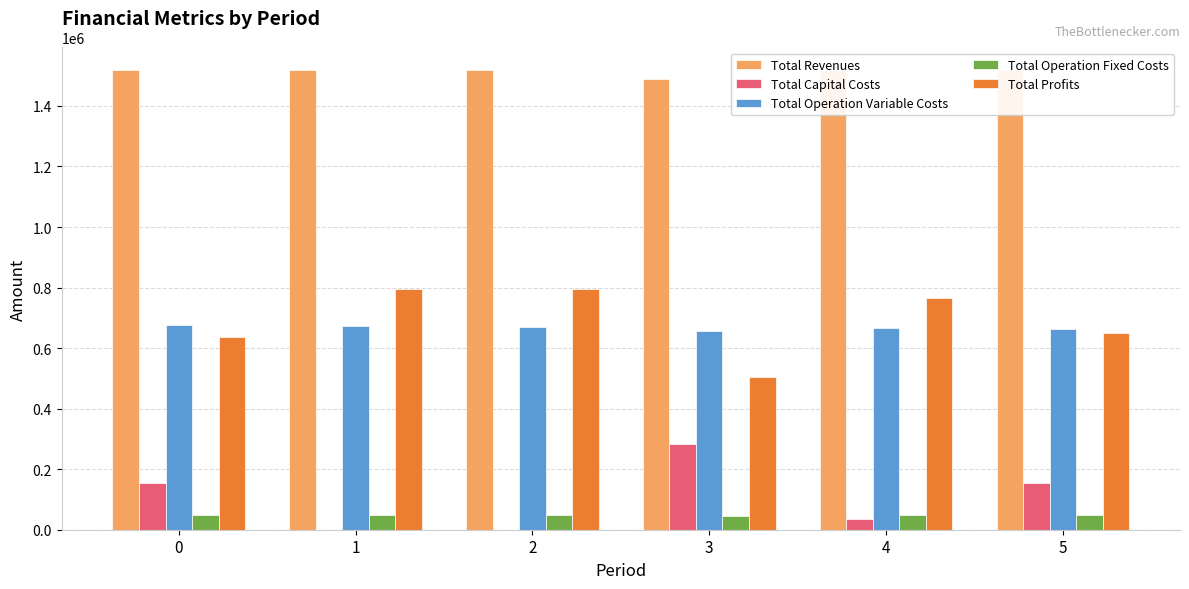

What is the value of the Total Operation Variable Costs bar at the 5th from the left?

665945.0